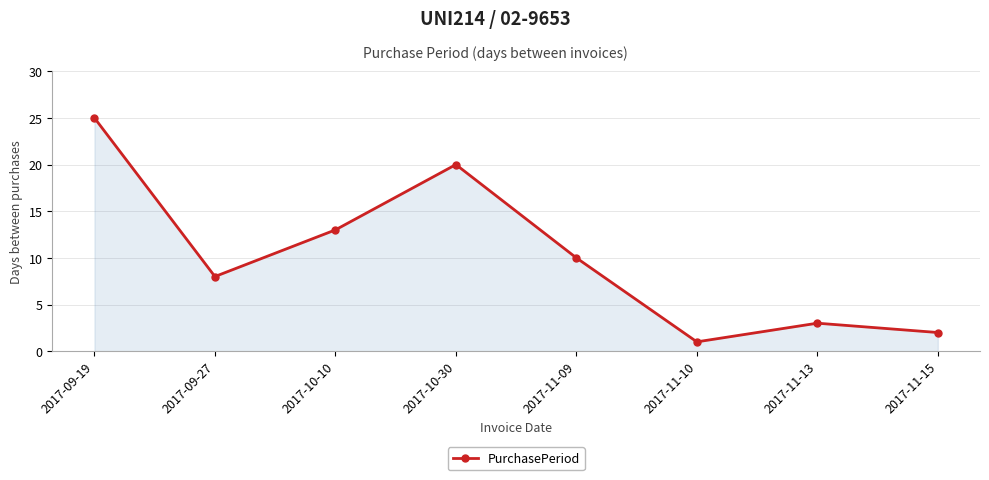

What is the sum of all values?

82